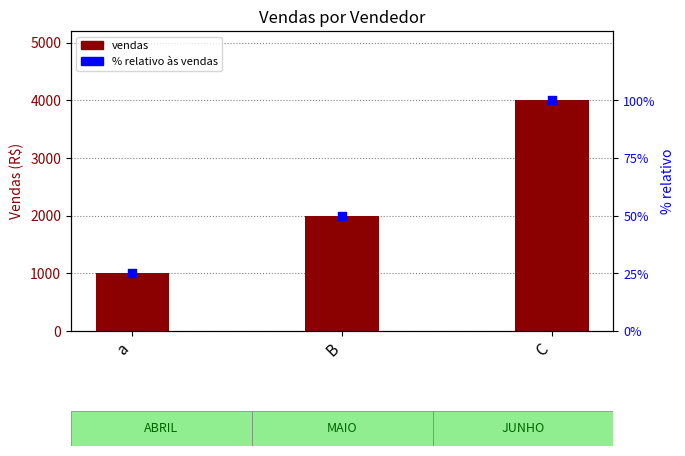

Which series reaches the minimum Y coordinate?

% relativo às vendas